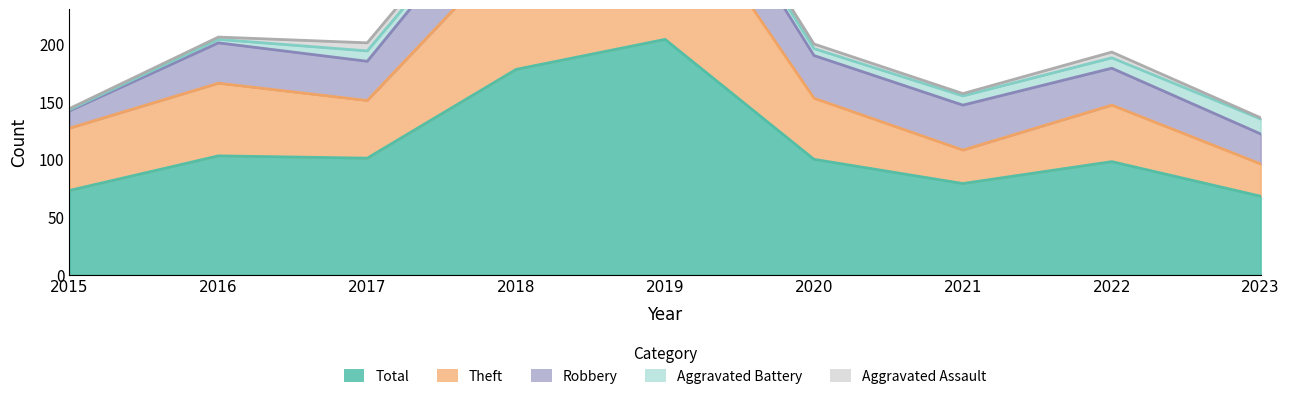

What is the smallest value displayed?

1